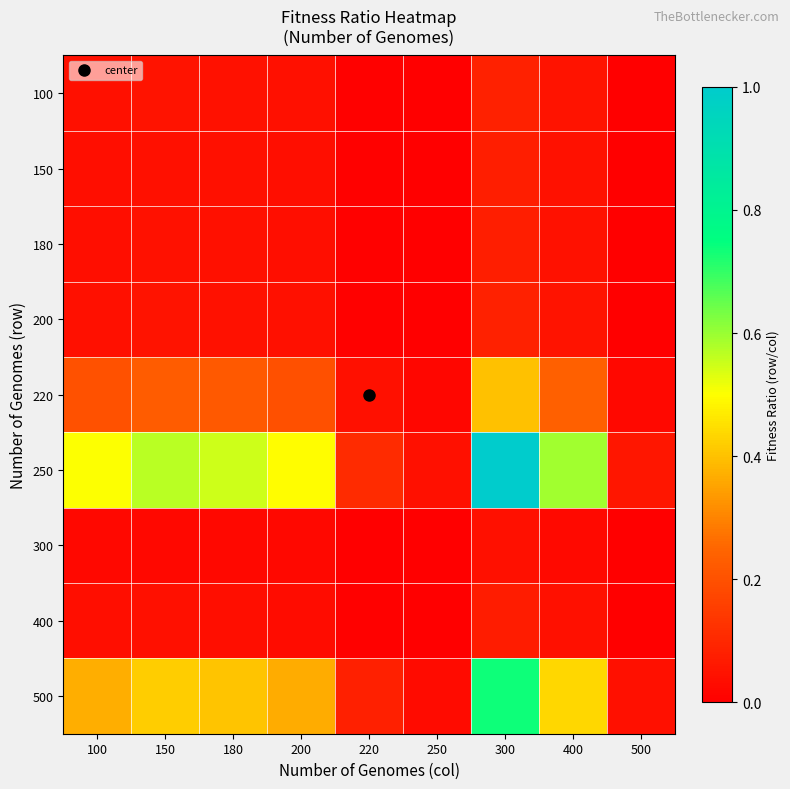

What is the maximum value shown in the chart?

1.0